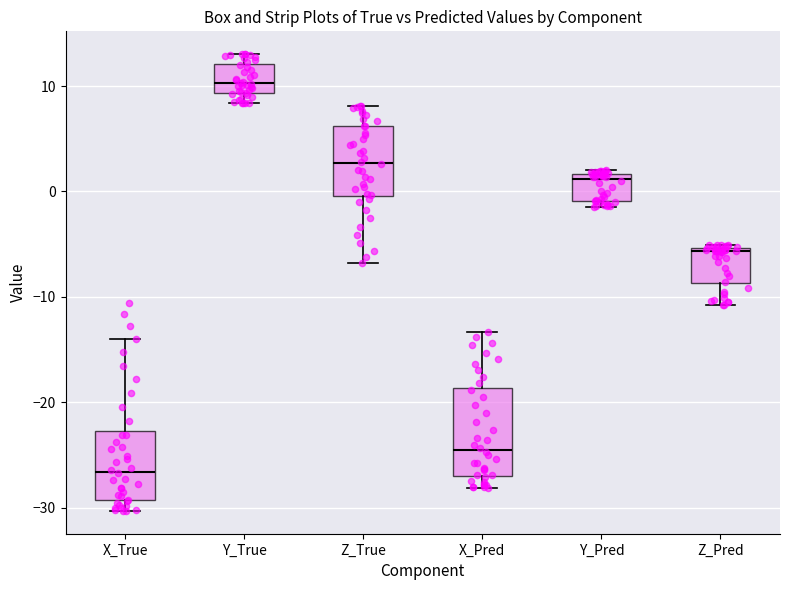

Reading left to right, read every box against the y-axis: the position of its median line, the range the box covers, and the ends of its whiskers. The values are not printed on the chart, so give them approximately, as read against the axis.

X_True: median -27, box -29 to -23, whiskers -30 to -14
Y_True: median 10, box 9 to 12, whiskers 8 to 13
Z_True: median 3, box 0 to 6, whiskers -7 to 8
X_Pred: median -25, box -27 to -19, whiskers -28 to -13
Y_Pred: median 1, box -1 to 2, whiskers -1 (just below the box's lower edge) to 2 (just above the box's upper edge)
Z_Pred: median -6, box -9 to -5, whiskers -11 to -5 (just above the box's upper edge)